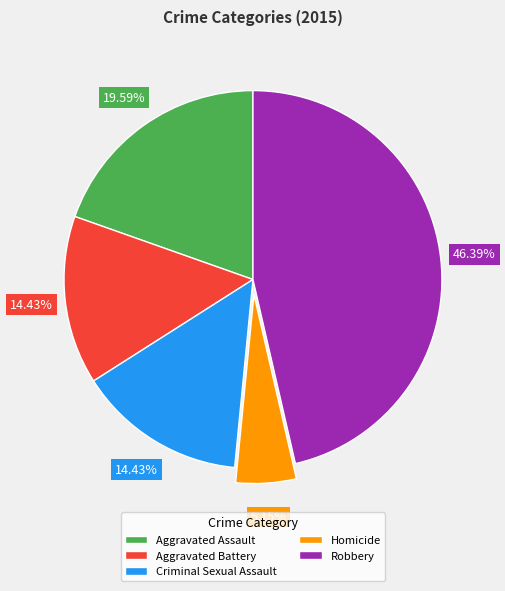

What is the ratio of the value at Robbery to the value at Criminal Sexual Assault?

3.2